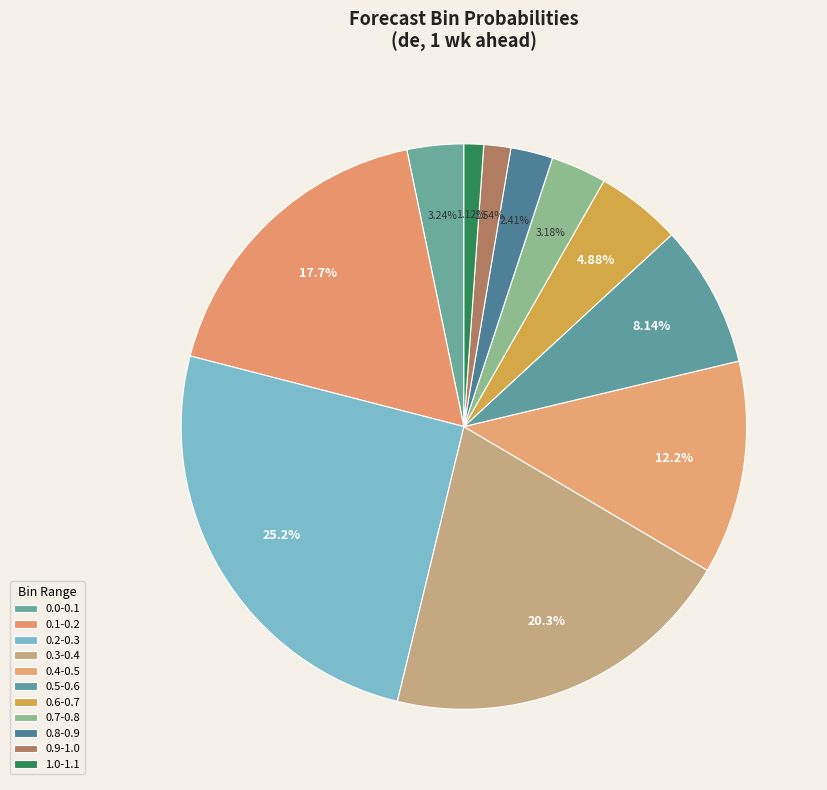

Is it true that 0.9-1.0 is 2% of the pie?

True